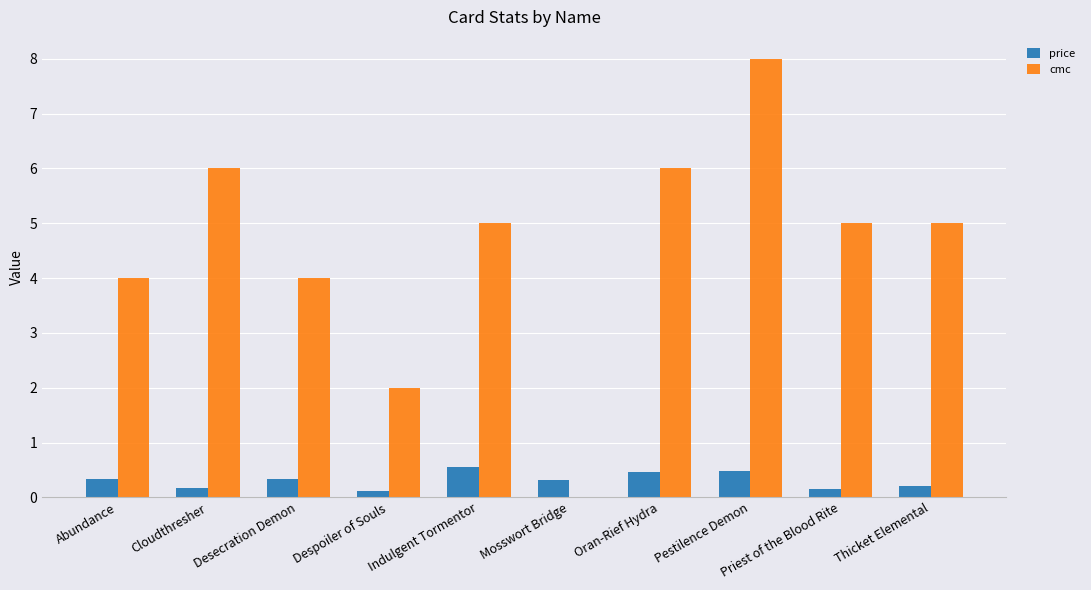

What is the sum of all cmc values?

45.0